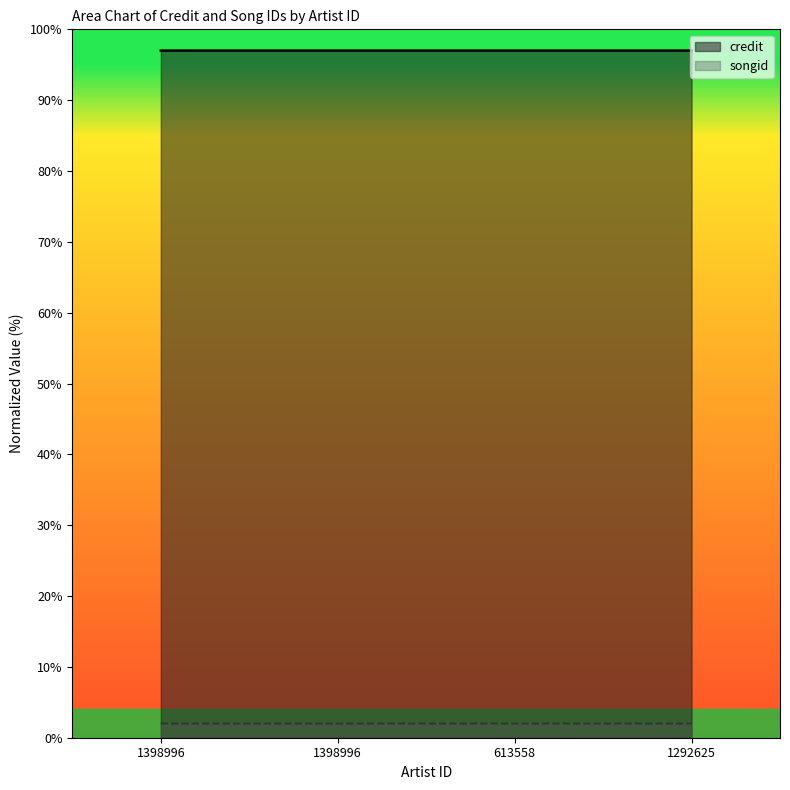

Is the value of songid at 1292625 greater than the value of credit at 1398996?

No